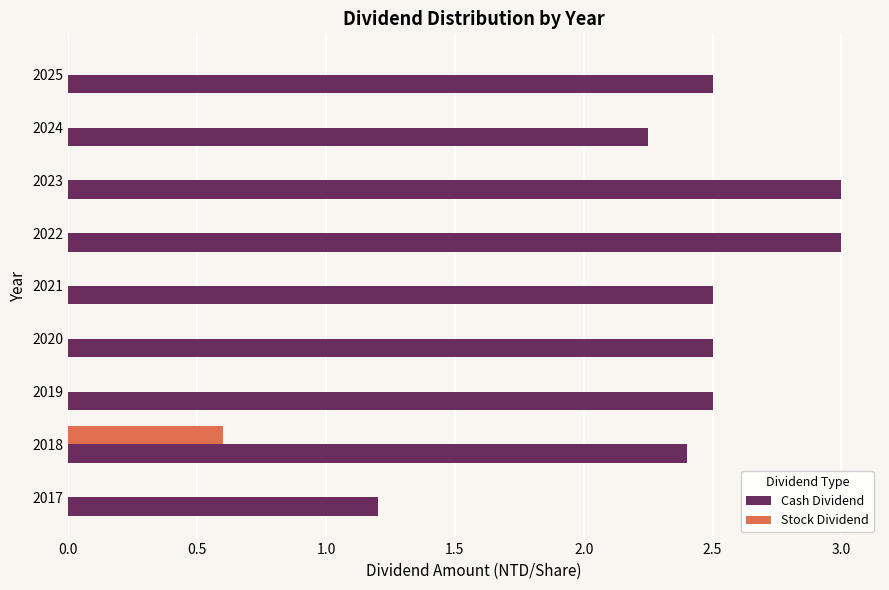

Count the number of categories in the chart.

9